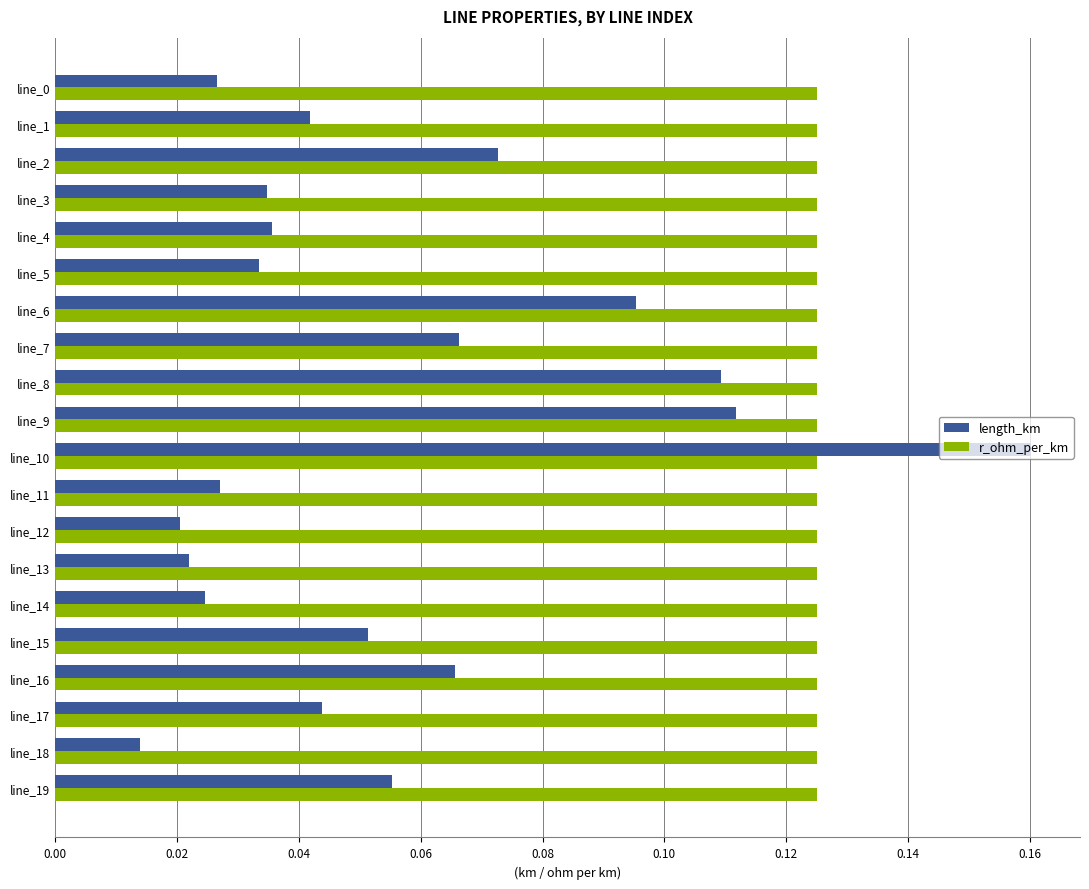

Which series changed the most between line_1 and line_14?

length_km